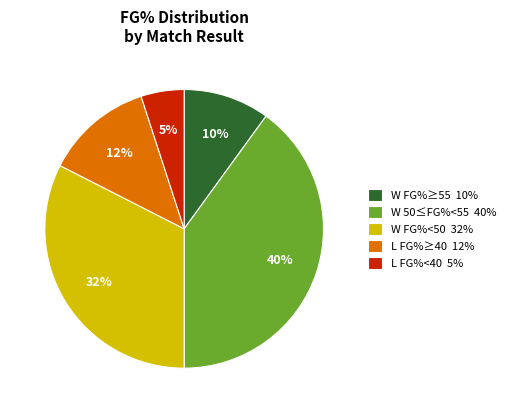

Rank the categories by value from lowest to highest.

L FG%<40 5%, W FG%≥55 10%, L FG%≥40 12%, W FG%<50 32%, W 50≤FG%<55 40%